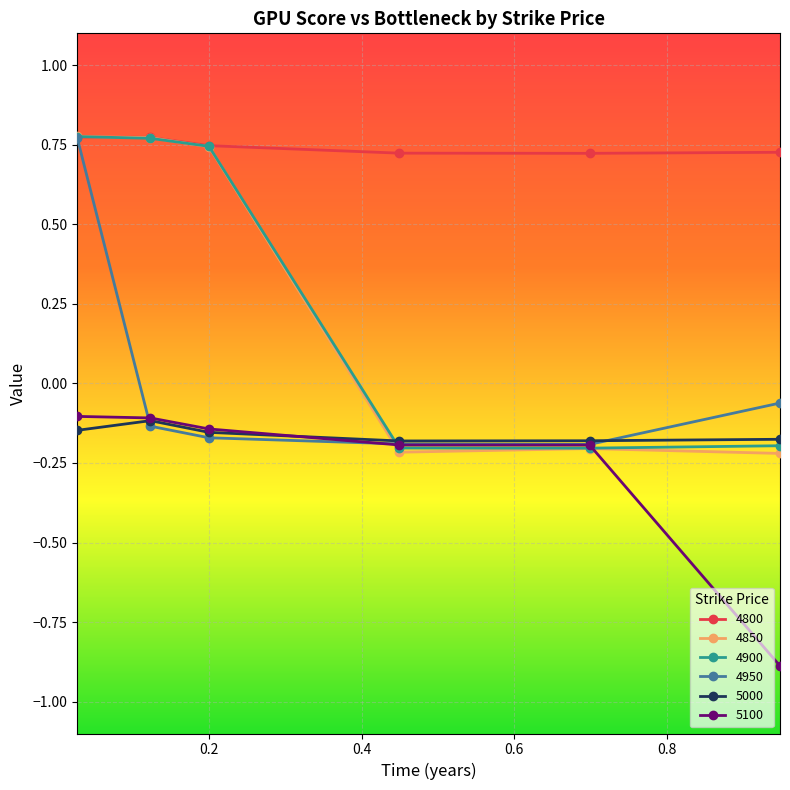

What are all the series names shown in the legend?

4800, 4850, 4900, 4950, 5000, 5100